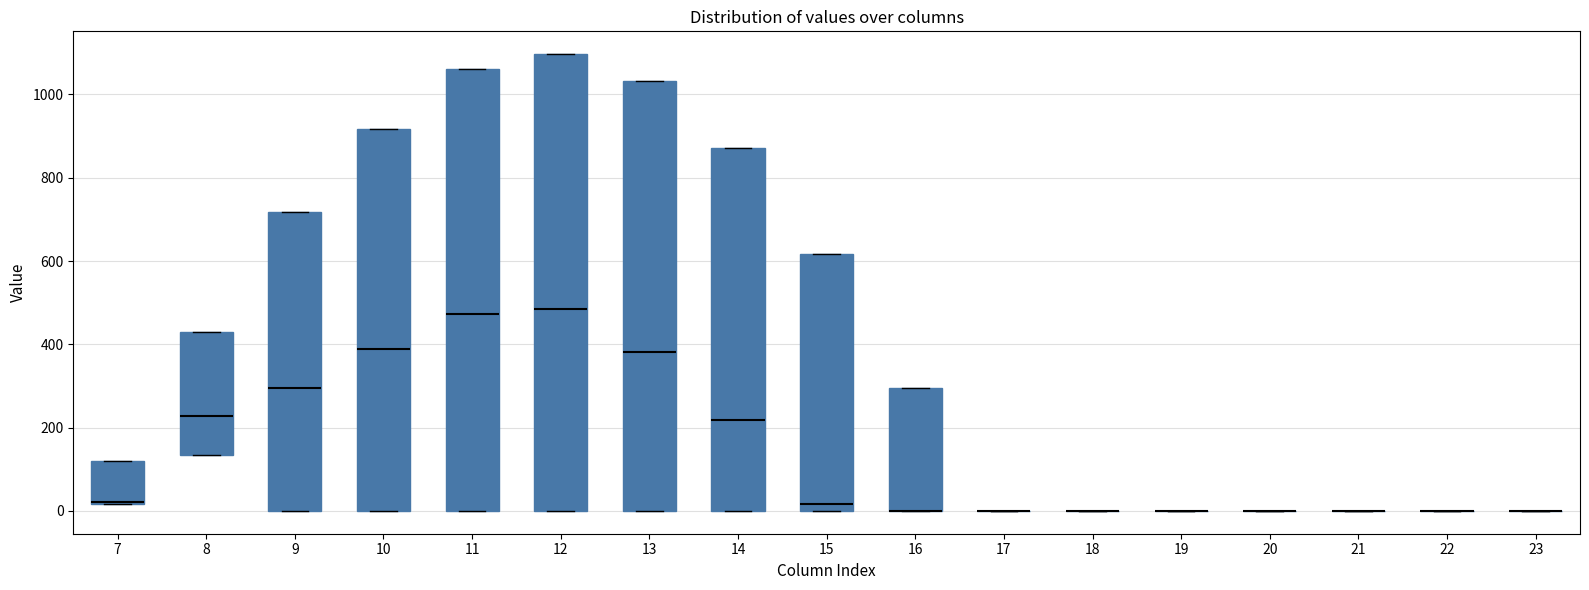

Reading left to right, transcribe this box plot: for each box, give where its median line is, the range the box spans, and where its two whiskers end, as read against the y-axis. The values are not printed on the chart, so give them approximately, as read against the axis.

7: median 20 (drawn on the box's lower edge), box 20 to 120, whiskers 20 to 120
8: median 220, box 140 to 440, whiskers 140 to 440
9: median 300, box 0 to 720, whiskers 0 to 720
10: median 380, box 0 to 920, whiskers 0 to 920
11: median 480, box 0 to 1060, whiskers 0 to 1060
12: median 480, box 0 to 1100, whiskers 0 to 1100
13: median 380, box 0 to 1040, whiskers 0 to 1040
14: median 220, box 0 to 880, whiskers 0 to 880
15: median 20, box 0 to 620, whiskers 0 to 620
16: median 0 (drawn on the box's lower edge), box 0 to 300, whiskers 0 to 300
17: box collapsed to a line at 0, whiskers 0 to 0
18: box collapsed to a line at 0, whiskers 0 to 0
19: box collapsed to a line at 0, whiskers 0 to 0
20: box collapsed to a line at 0, whiskers 0 to 0
21: box collapsed to a line at 0, whiskers 0 to 0
22: box collapsed to a line at 0, whiskers 0 to 0
23: box collapsed to a line at 0, whiskers 0 to 0